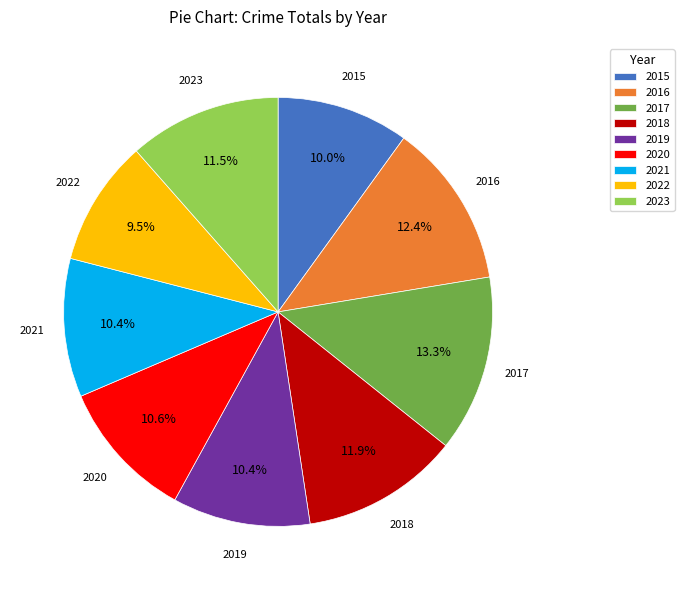

Does 2016 account for over 50% of the chart?

No